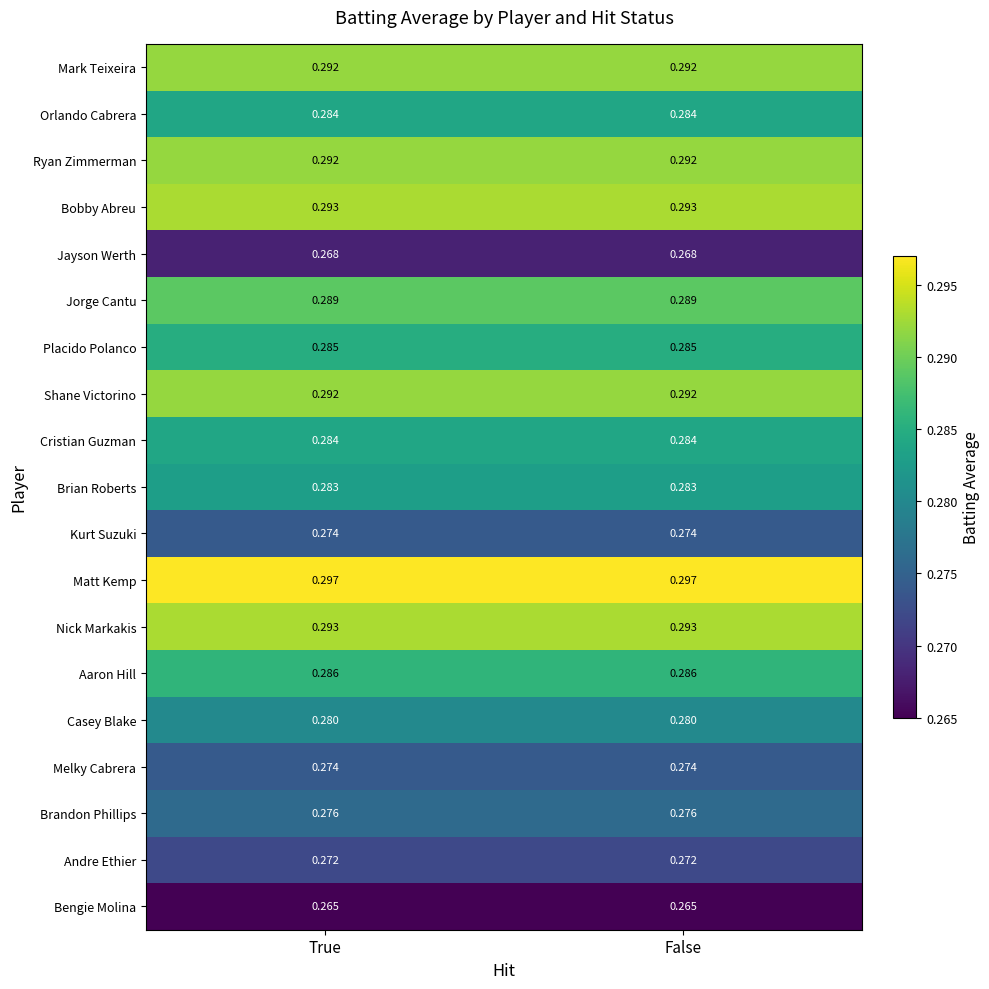

Is the value of Bengie Molina at False greater than the value of Kurt Suzuki at False?

No